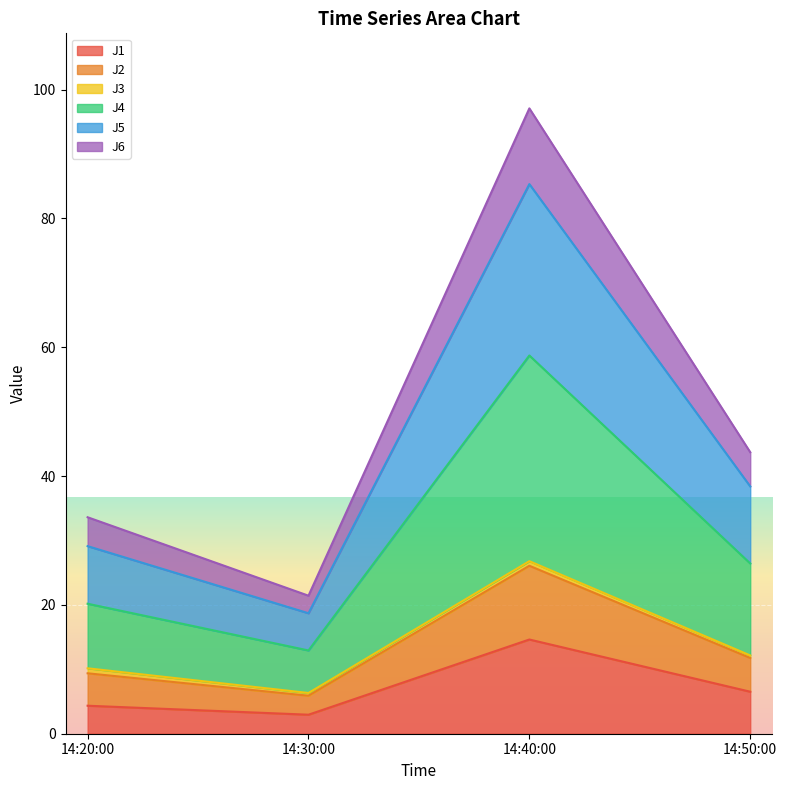

At which label does J1 first exceed 6?

14:40:00